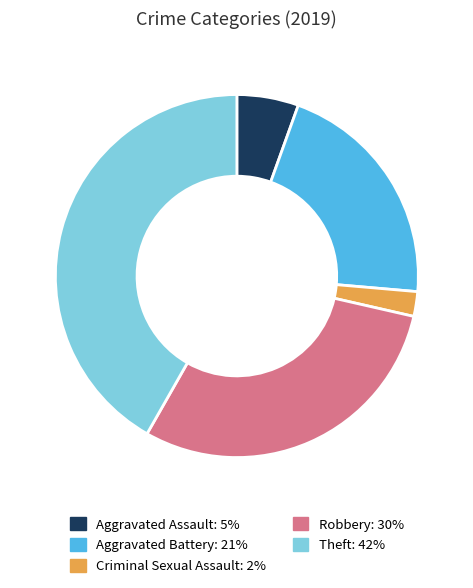

Rank the categories by value from highest to lowest.

Theft, Robbery, Aggravated Battery, Aggravated Assault, Criminal Sexual Assault